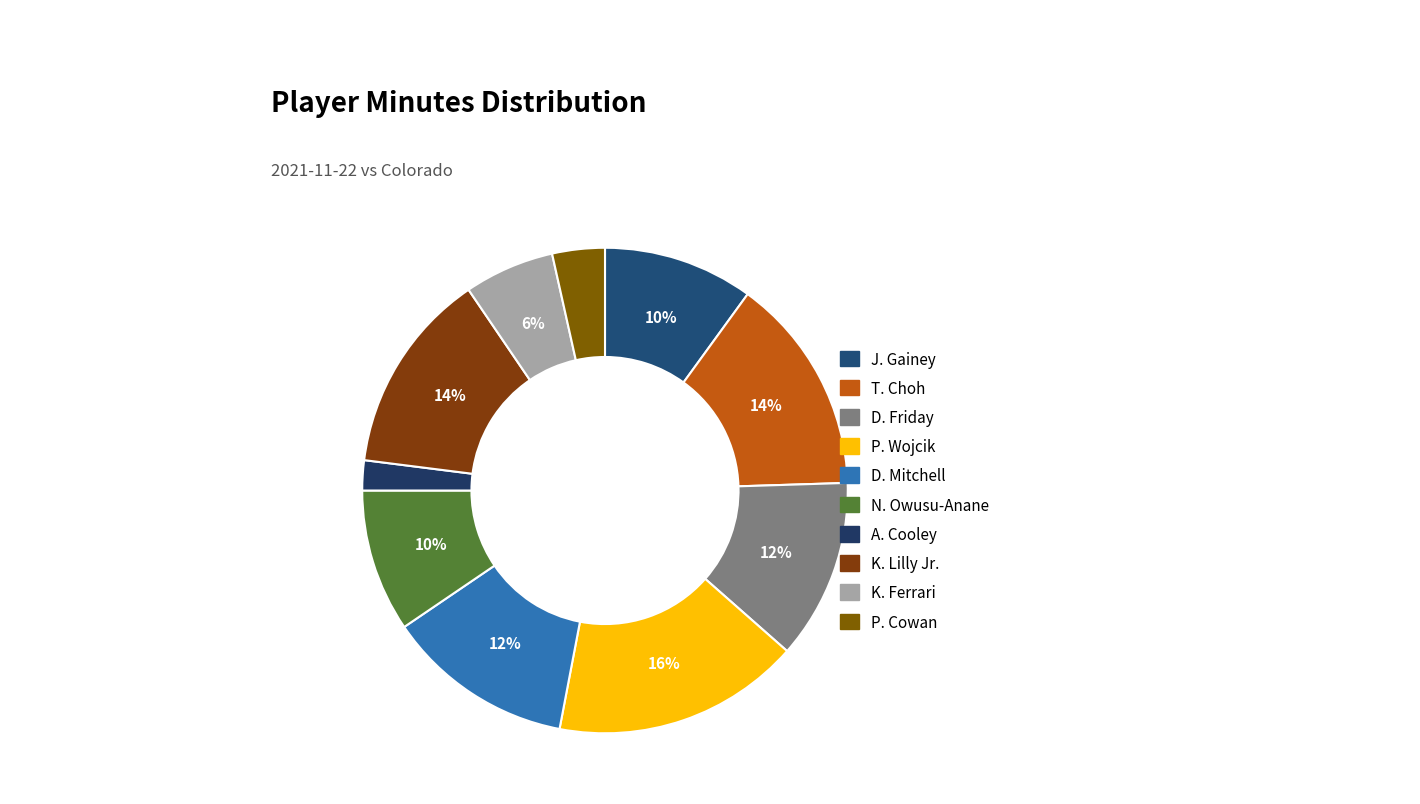

True or false: J. Gainey accounts for 10% of the total.

True